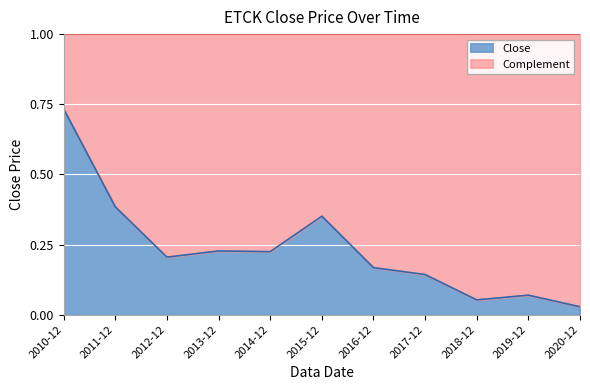

The chart shows a value of 0.2 at 2014-12. True or false?

True